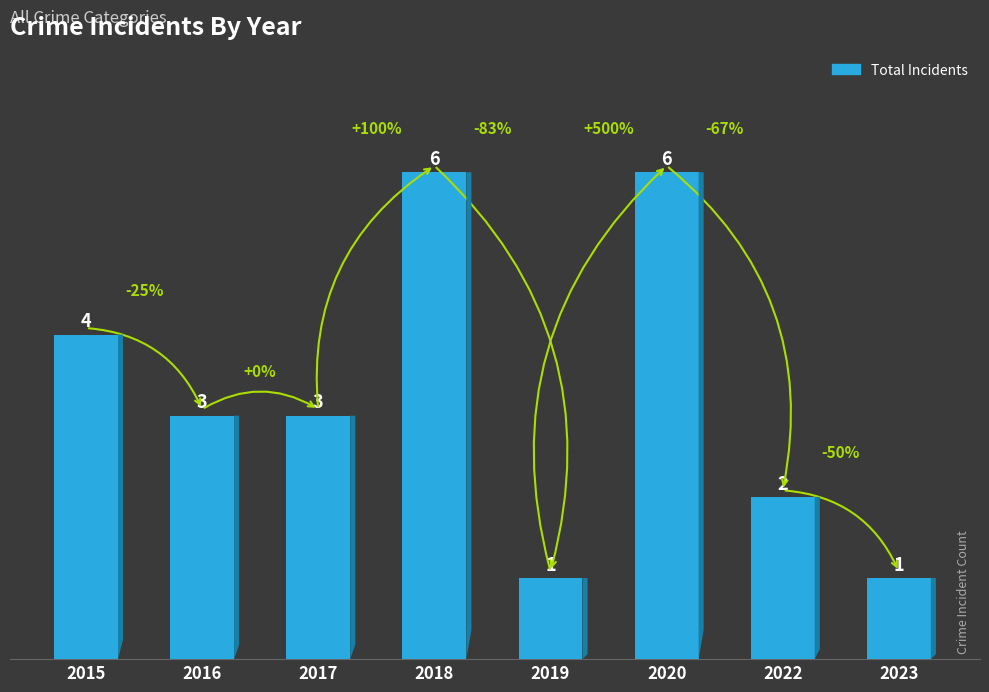

The chart shows a value of 3 at 2022. True or false?

False